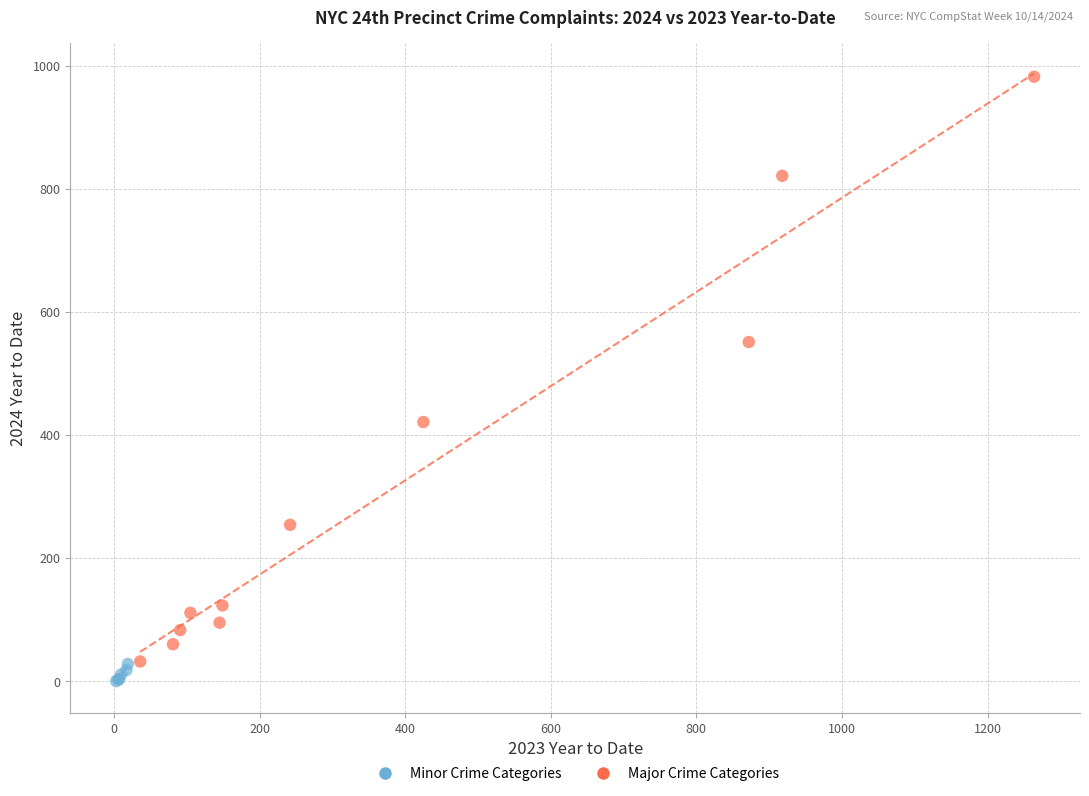

Which series has the largest Y range (max minus min)?

Major Crime Categories